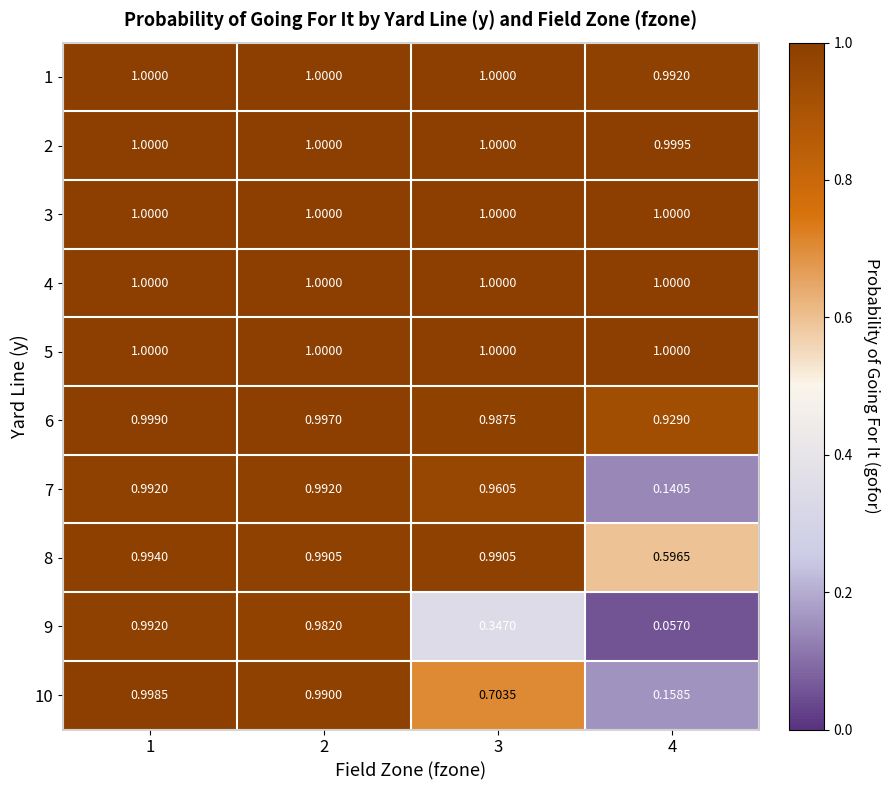

Is the value of 5 at 1 greater than the value of 10 at 4?

Yes